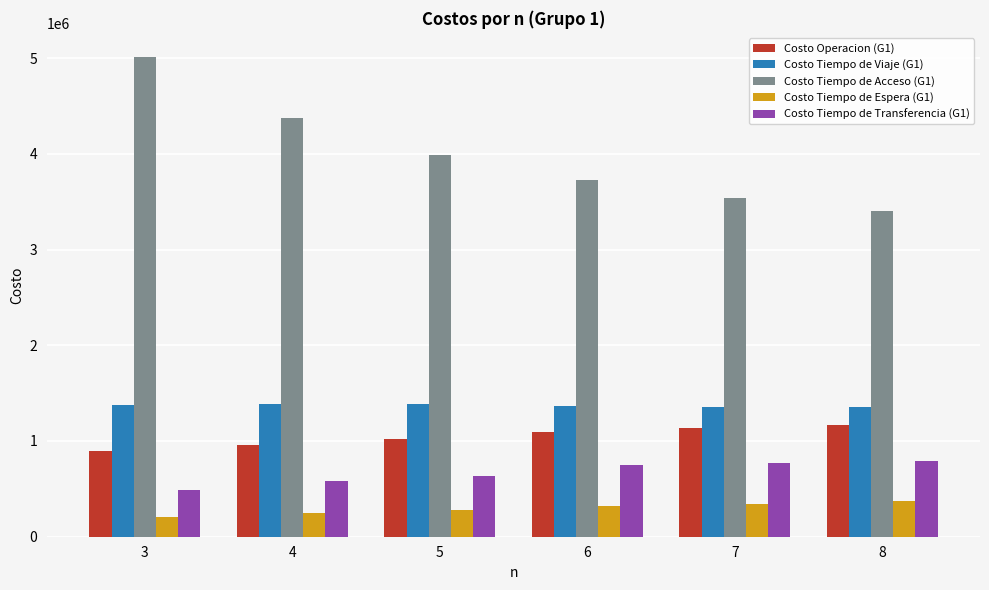

What is the value of the Costo Tiempo de Espera (G1) bar at the 1st from the left?

208086.4